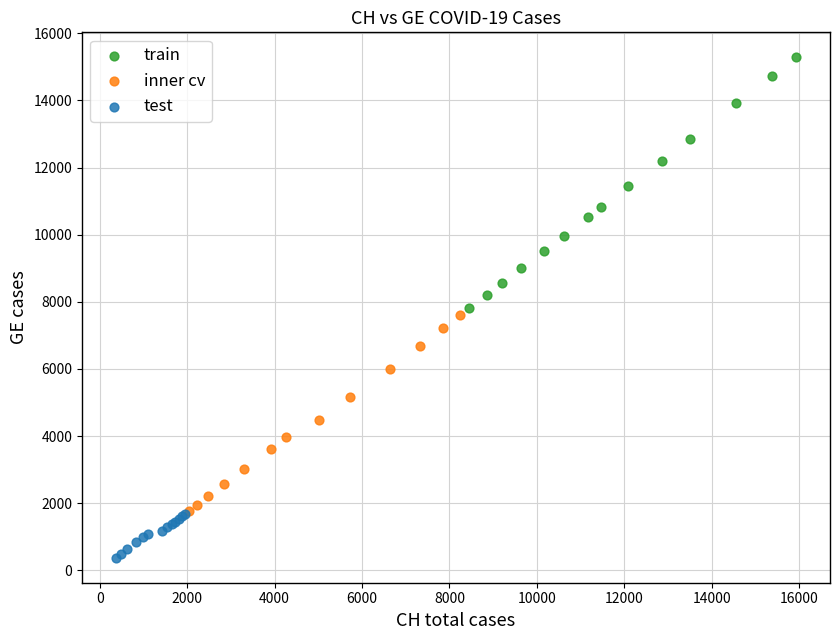

What are all the series names shown in the legend?

train, inner cv, test